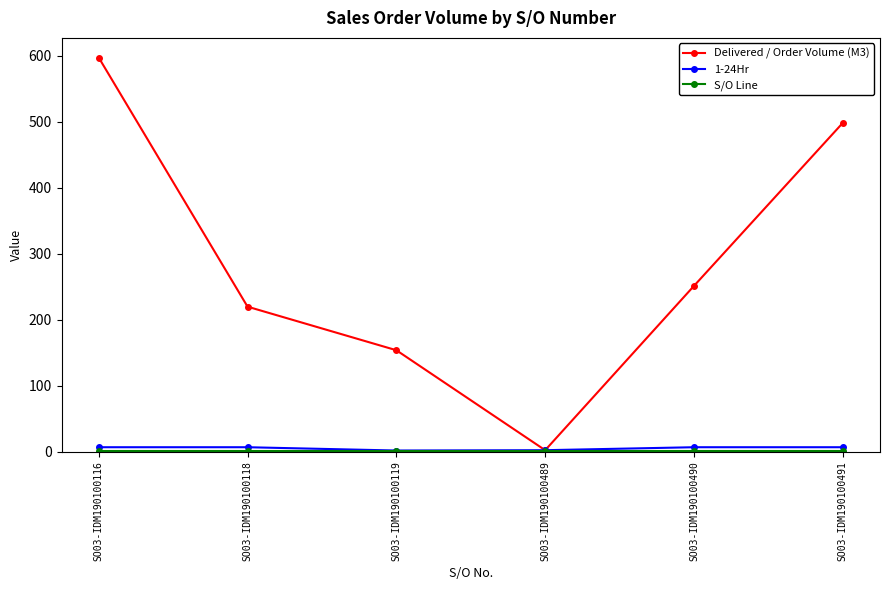

What is the total value across all series at SO03-IDM190100491?

506.5